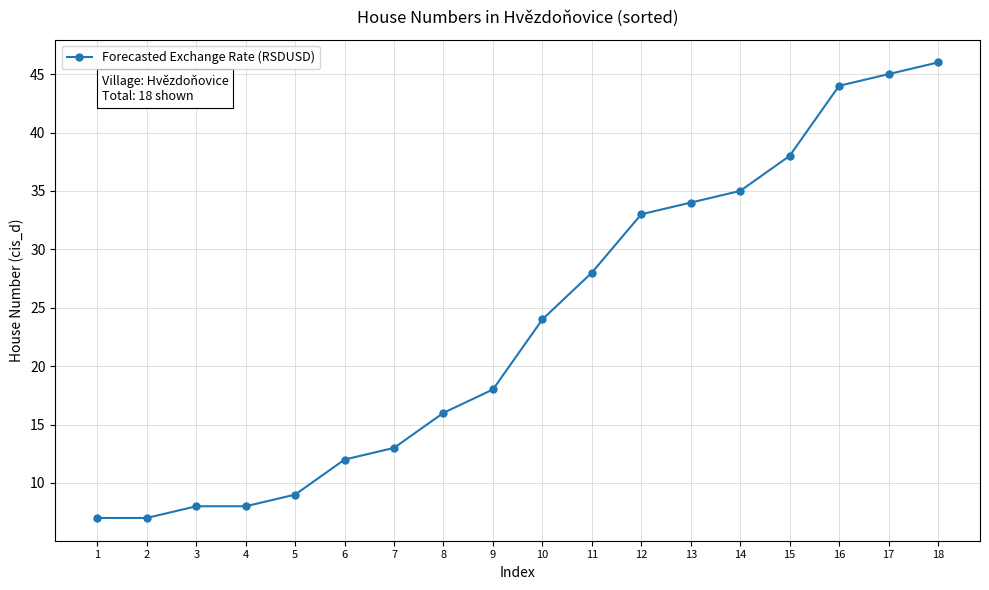

What is the average value?

24